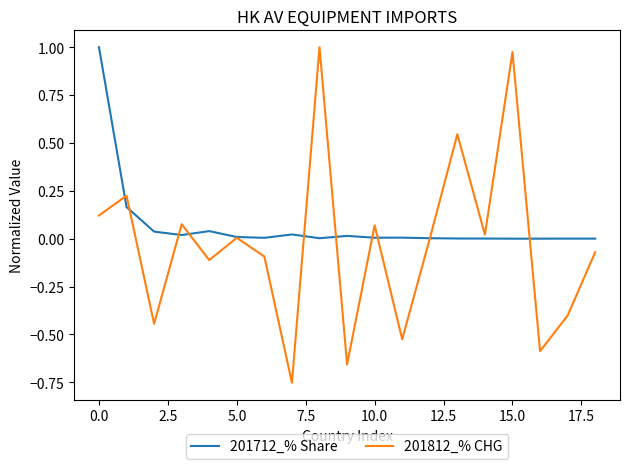

Rank the series by their average value, from lowest to highest.

201812_% CHG, 201712_% Share